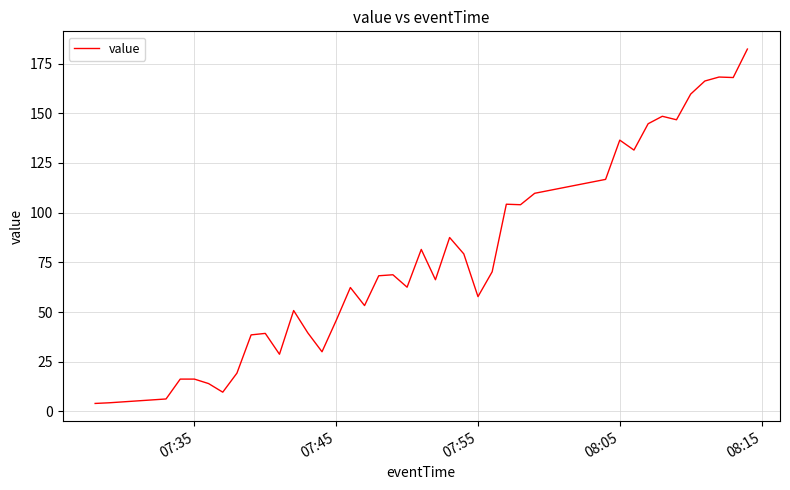

What is the difference between the maximum and minimum values?

178.3